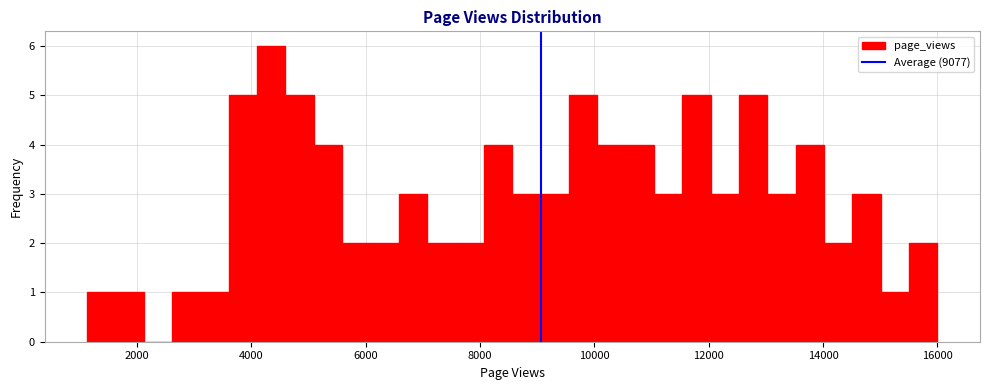

Around what value on the x-axis is the tallest bar? Give the approximate position of its centre, as read against the axis.

4400